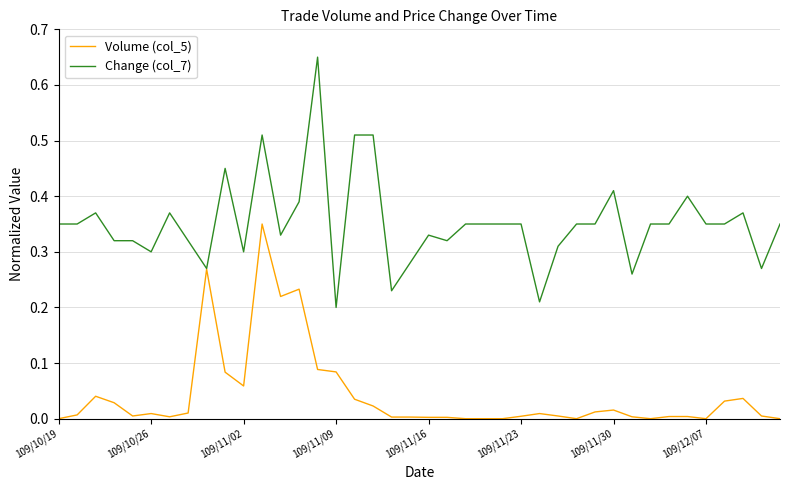

List the series in order of their peak value, lowest first.

Volume (col_5), Change (col_7)